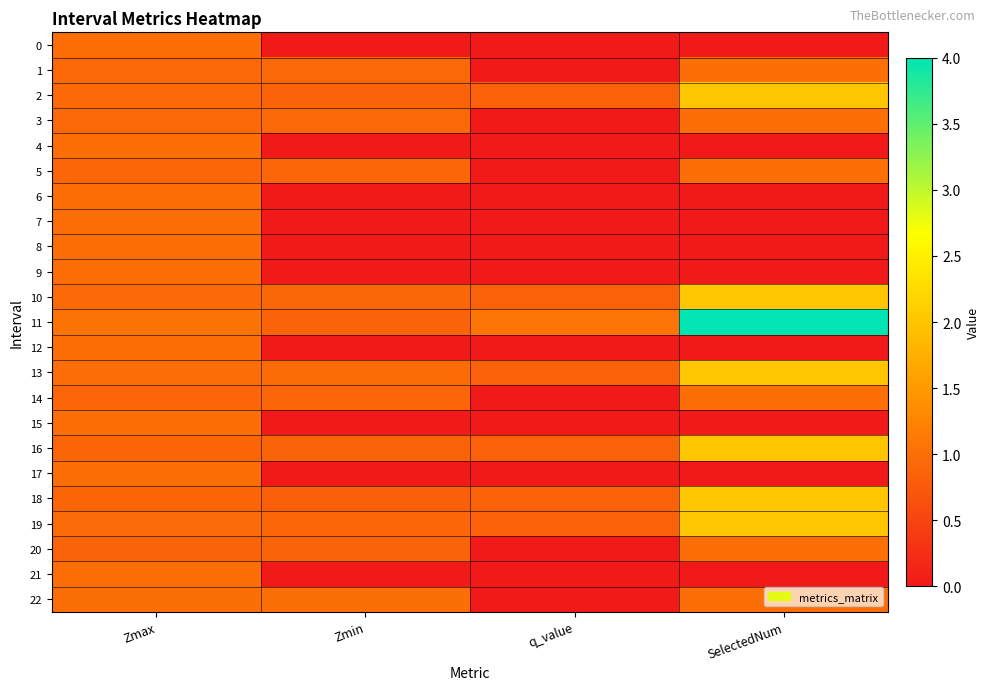

What is the spread (max minus min) of values at SelectedNum?

4.0